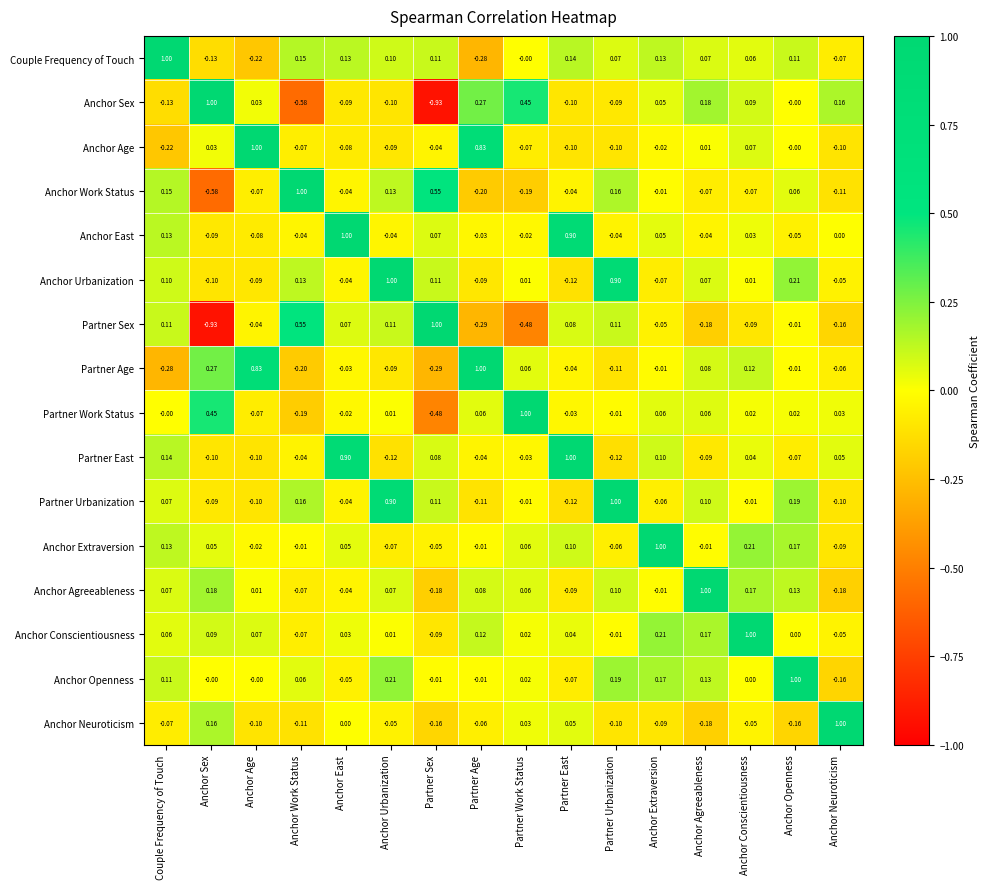

Which category has the highest value in the Partner Age series?

Partner Age